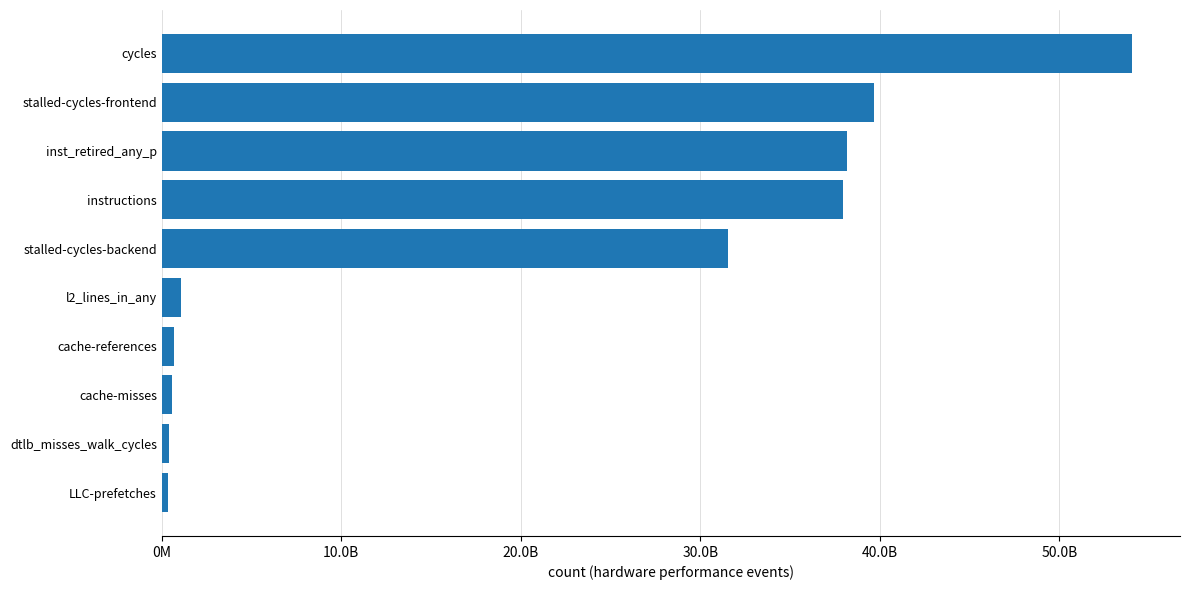

What is the greatest value displayed?

54026952412